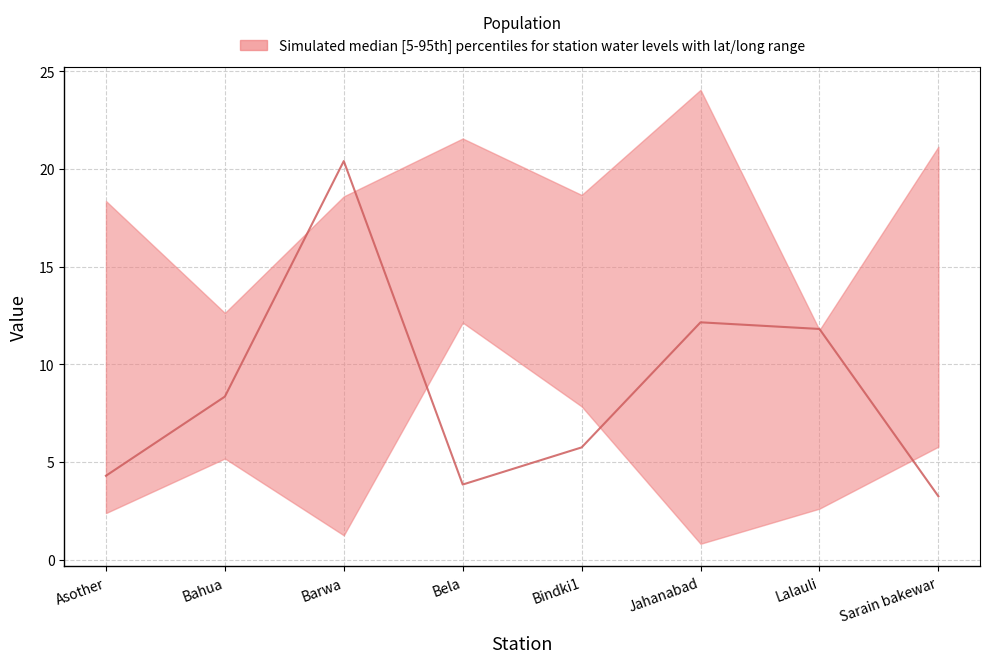

What is the maximum value shown in the chart?

20.4